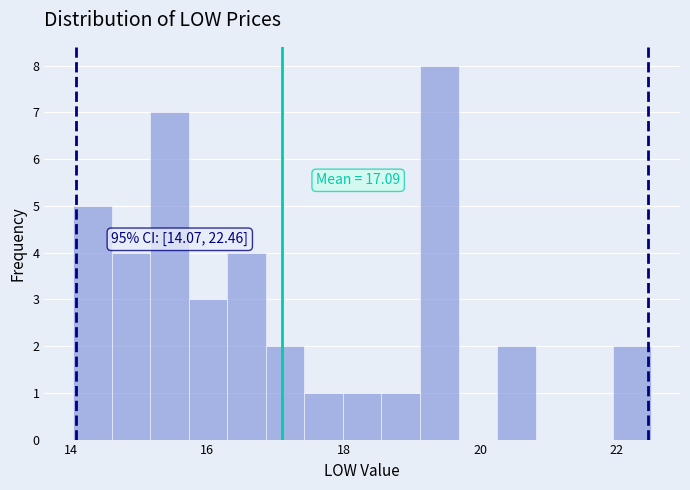

Read against the x-axis, roughly where is the centre of the tallest bar?

19.4